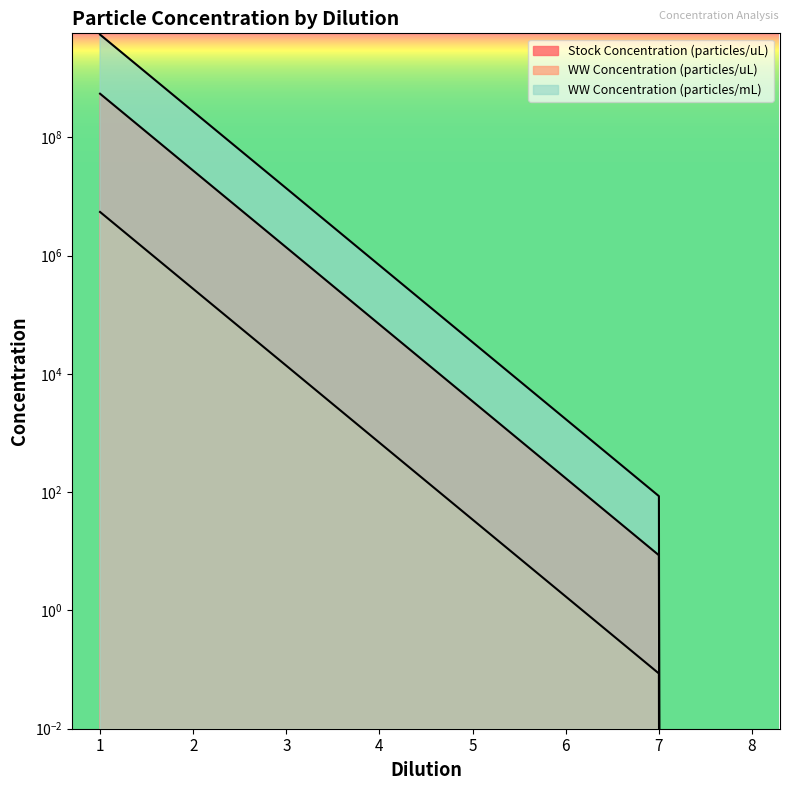

Reading right to left, extract all data points from this chart.

Stock Concentration (particles/uL): 0.0	8.6	172.0	3440.0	68800.0	1380000.0	27500000.0	550000000.0
WW Concentration (particles/uL): 0.0	0.1	1.7	34.4	688.0	13800.0	275000.0	5500000.0
WW Concentration (particles/mL): 0.0	85.9	1720.0	34400.0	688000.0	13800000.0	275000000.0	5500000000.0